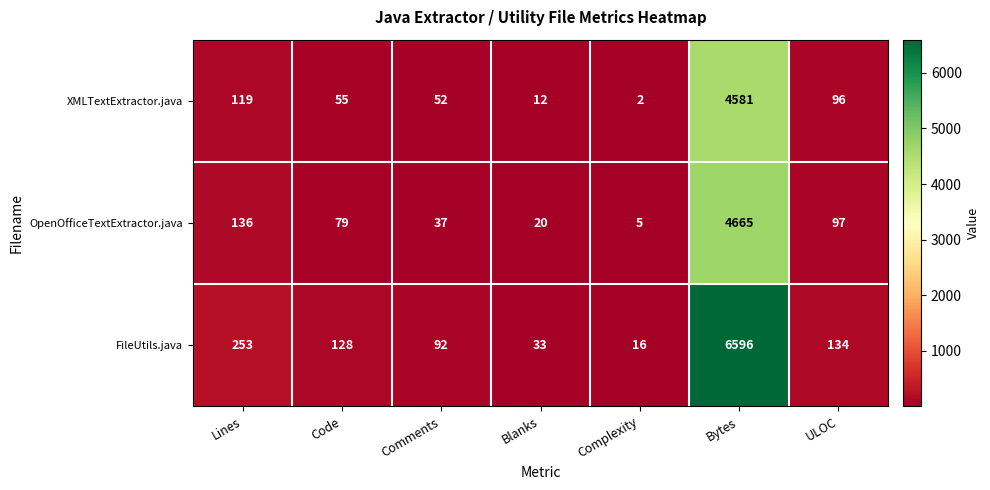

Reading left to right, transcribe all the data shown in this chart.

XMLTextExtractor.java: Lines=119	Code=55	Comments=52	Blanks=12	Complexity=2	Bytes=4581	ULOC=96
OpenOfficeTextExtractor.java: Lines=136	Code=79	Comments=37	Blanks=20	Complexity=5	Bytes=4665	ULOC=97
FileUtils.java: Lines=253	Code=128	Comments=92	Blanks=33	Complexity=16	Bytes=6596	ULOC=134